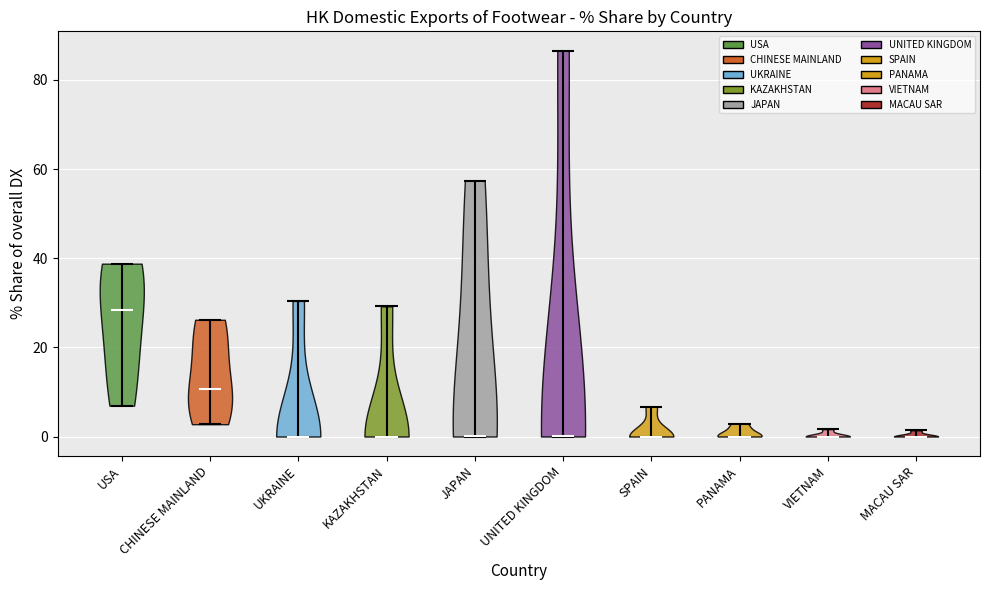

What is the lowest point the violin for PANAMA reaches on the y-axis? The values are not printed on the chart, so give them approximately, as read against the axis.

0